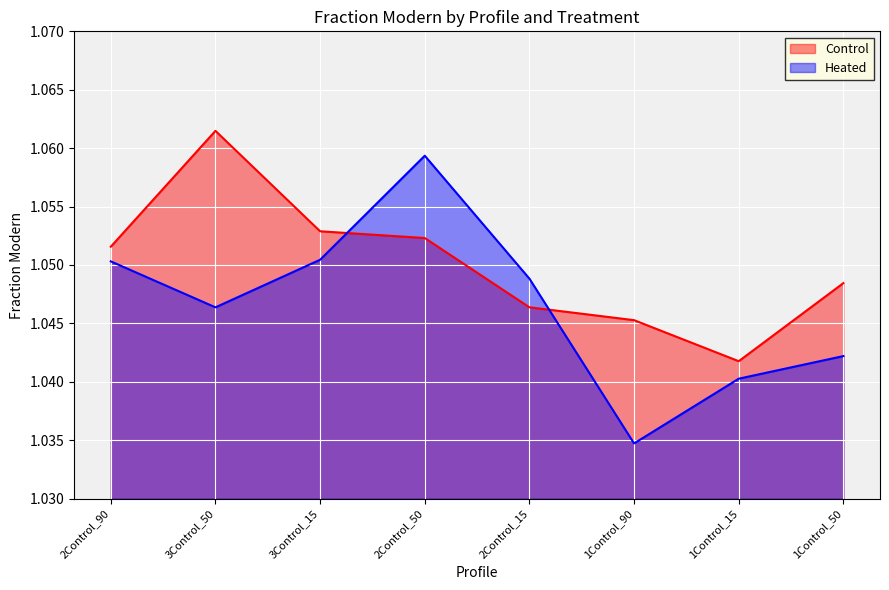

Reading right to left, what are all the values shown in this chart?

Control: 1.0	1.0	1.0	1.0	1.1	1.1	1.1	1.1
Heated: 1.0	1.0	1.0	1.0	1.1	1.1	1.0	1.1